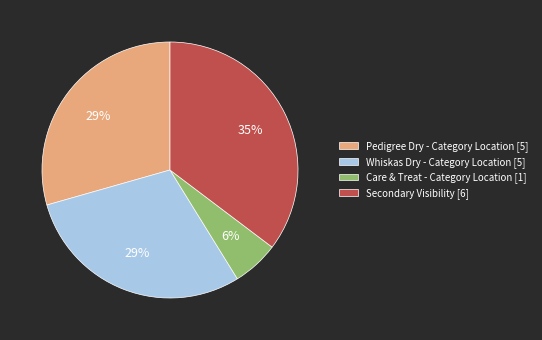

Which has a higher value, Pedigree Dry - Category Location [5] or Care & Treat - Category Location [1]?

Pedigree Dry - Category Location [5]